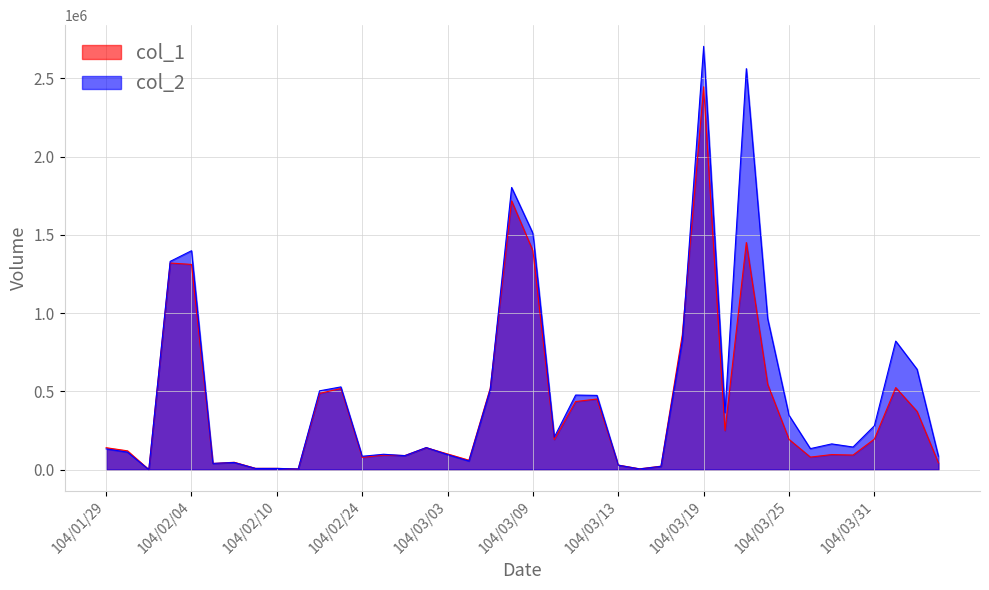

Is the value of col_1 at 104/03/12 greater than the value of col_2 at 104/04/07?

Yes